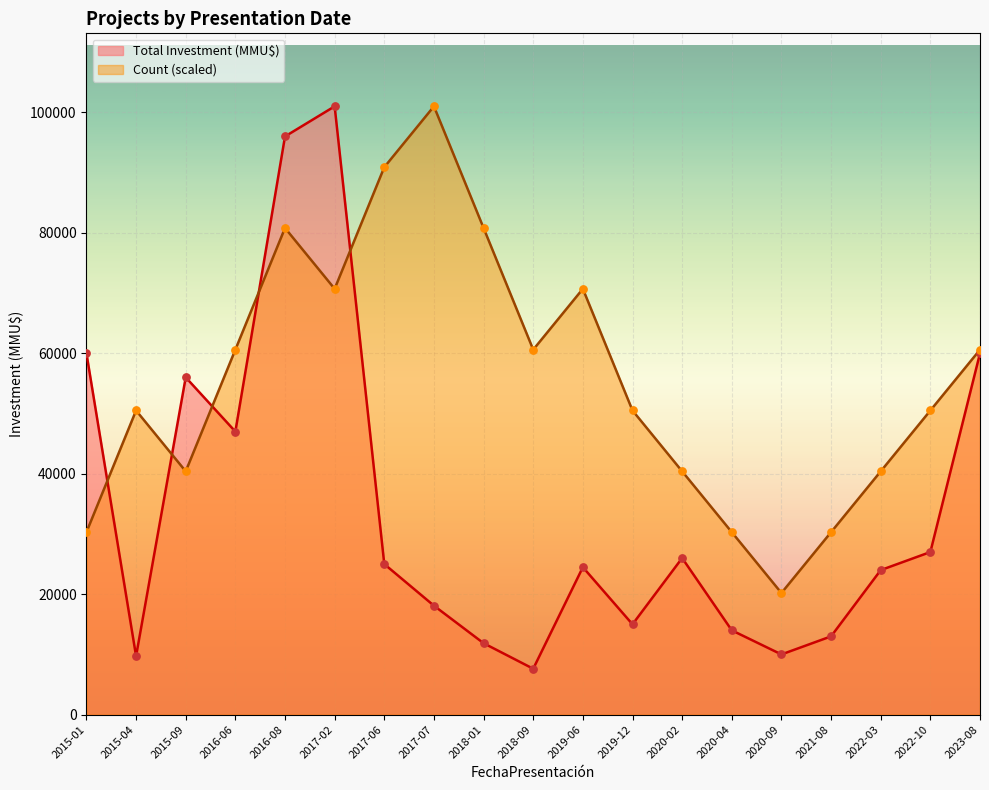

Which series has the largest Y range (max minus min)?

Total Investment (MMU$)